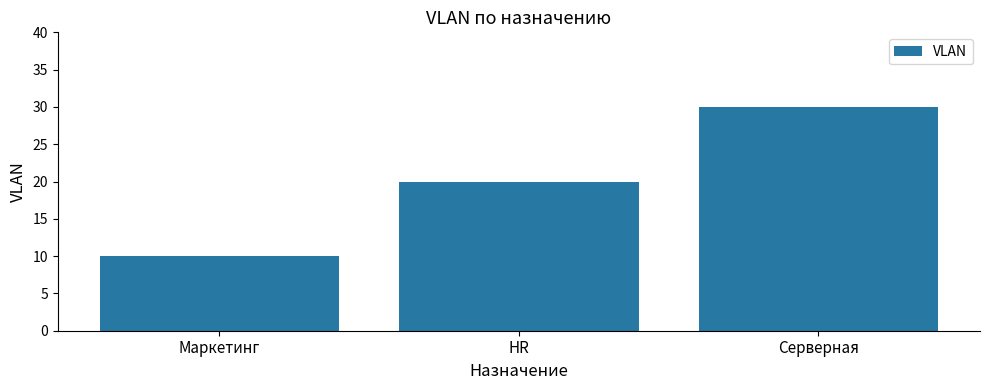

Reading left to right, extract all data points from this chart.

10	20	30